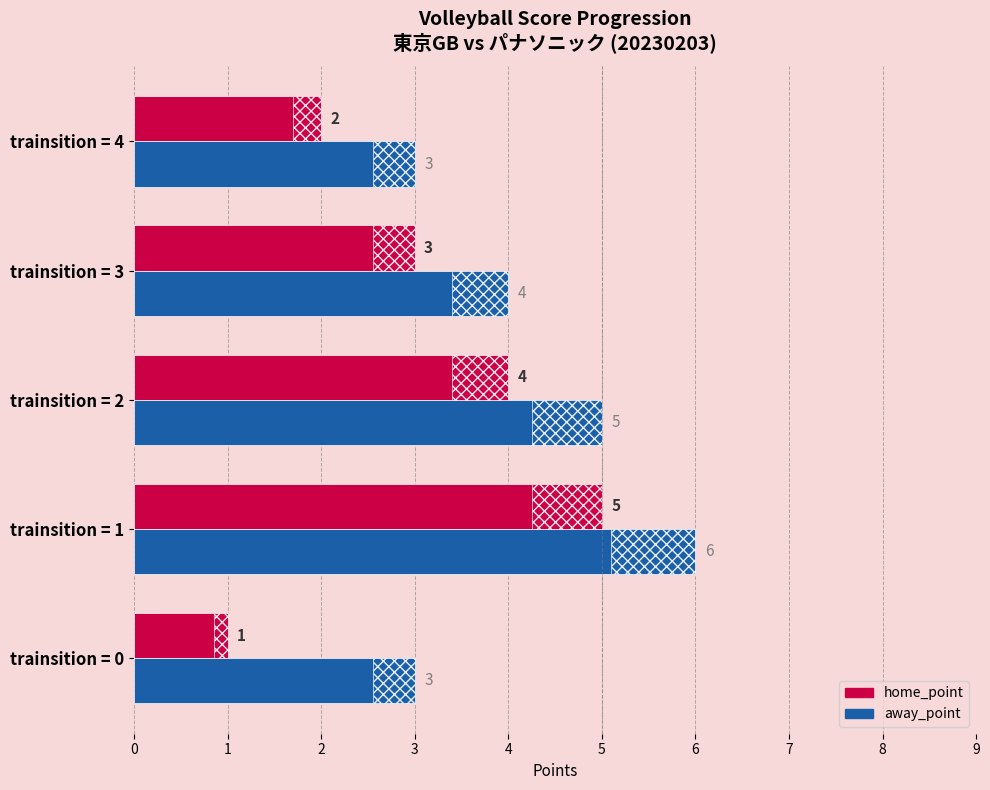

Rank the series by their average value, from highest to lowest.

away_point, home_point